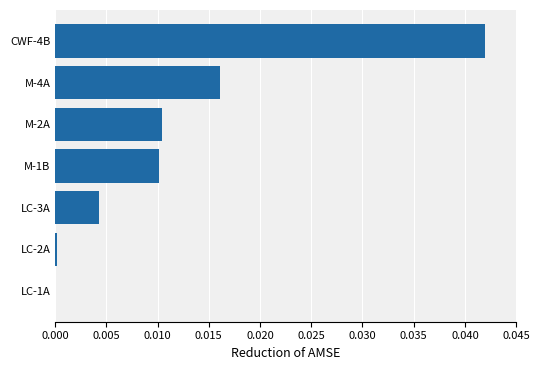

Which category has the highest value across all series?

CWF-4B